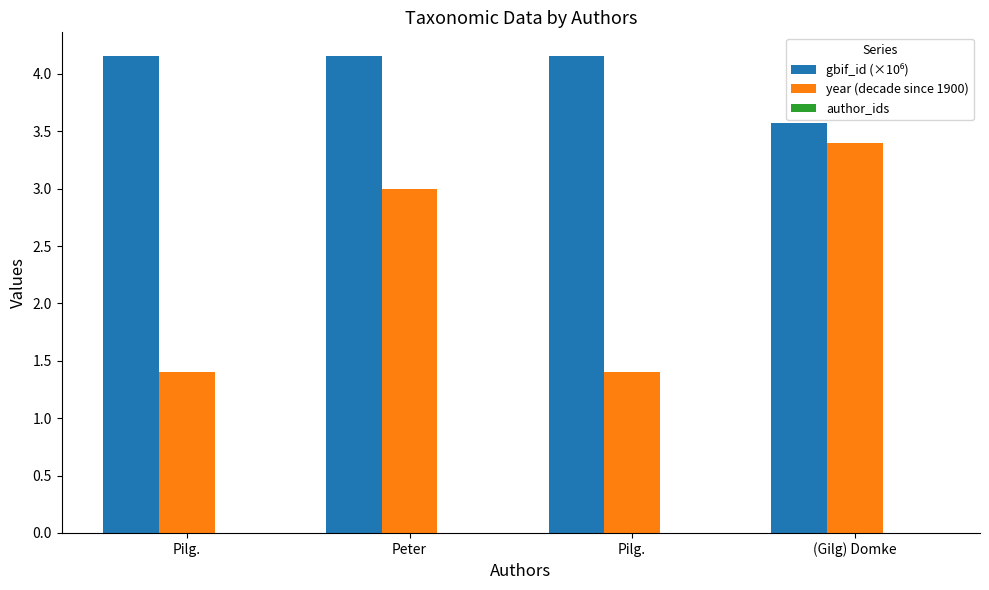

What is the spread (max minus min) of values at Pilg.?

4.2